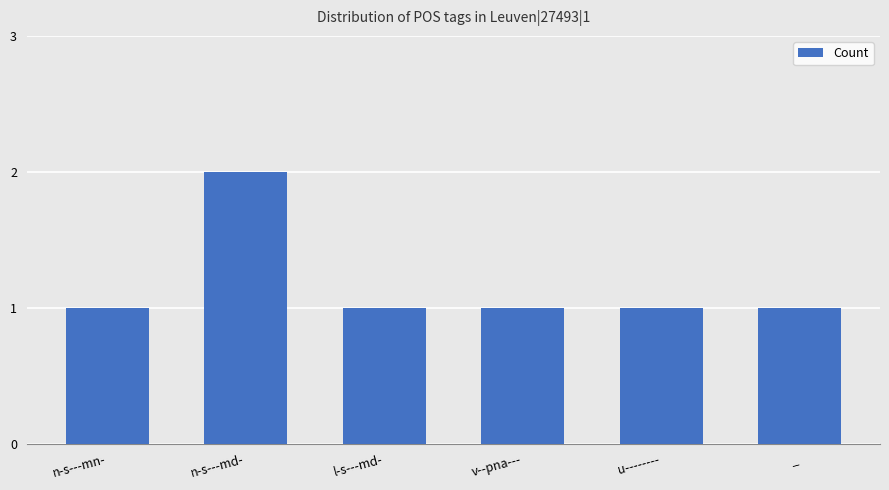

What is the average value?

1